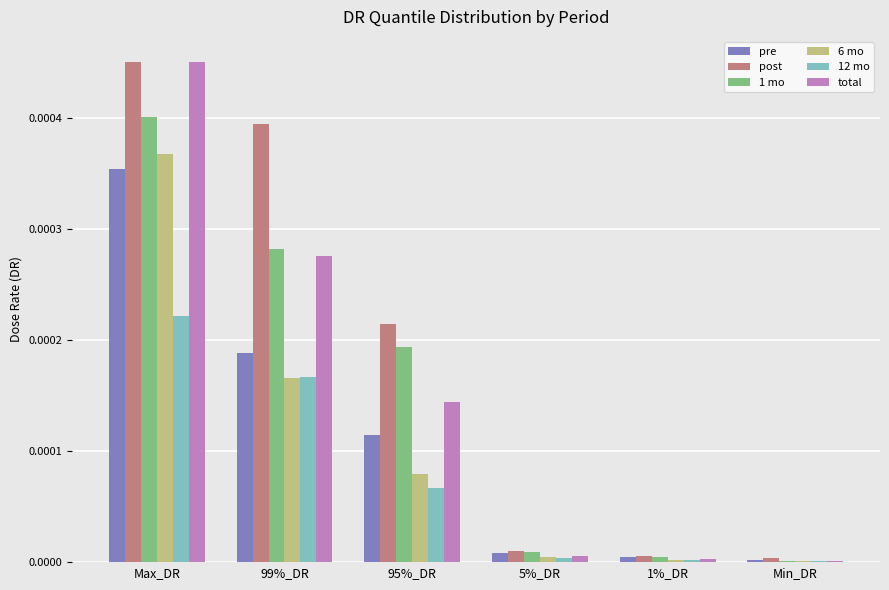

Which series has the largest total across all categories?

post